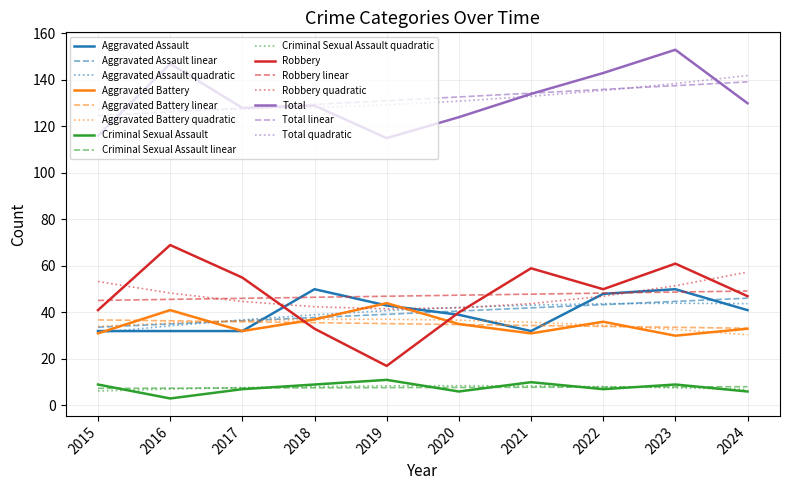

True or false: Robbery linear and Total quadratic cross at least once.

False